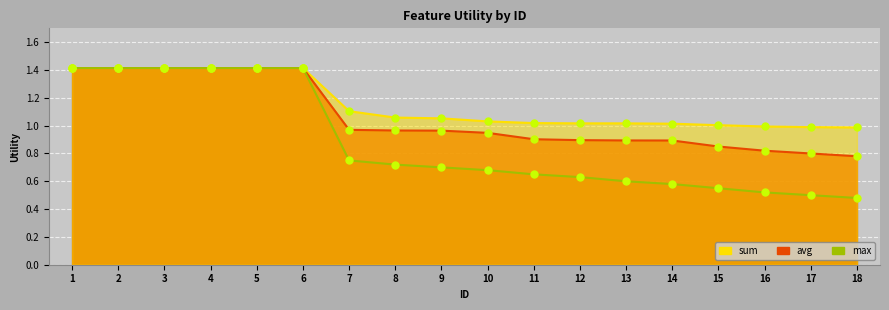

What is the maximum value for sum?

1.4